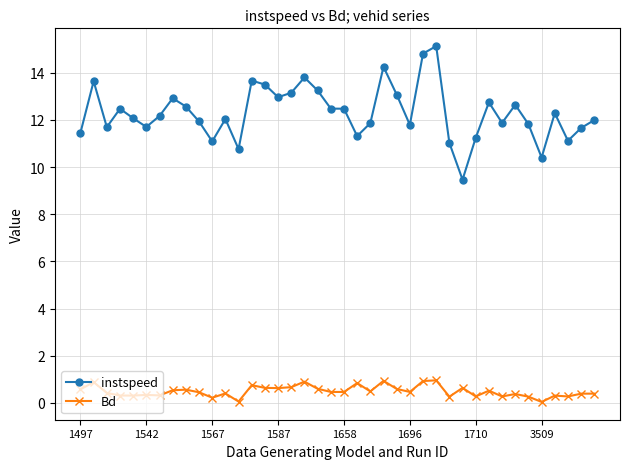

True or false: instspeed and Bd cross at least once.

False